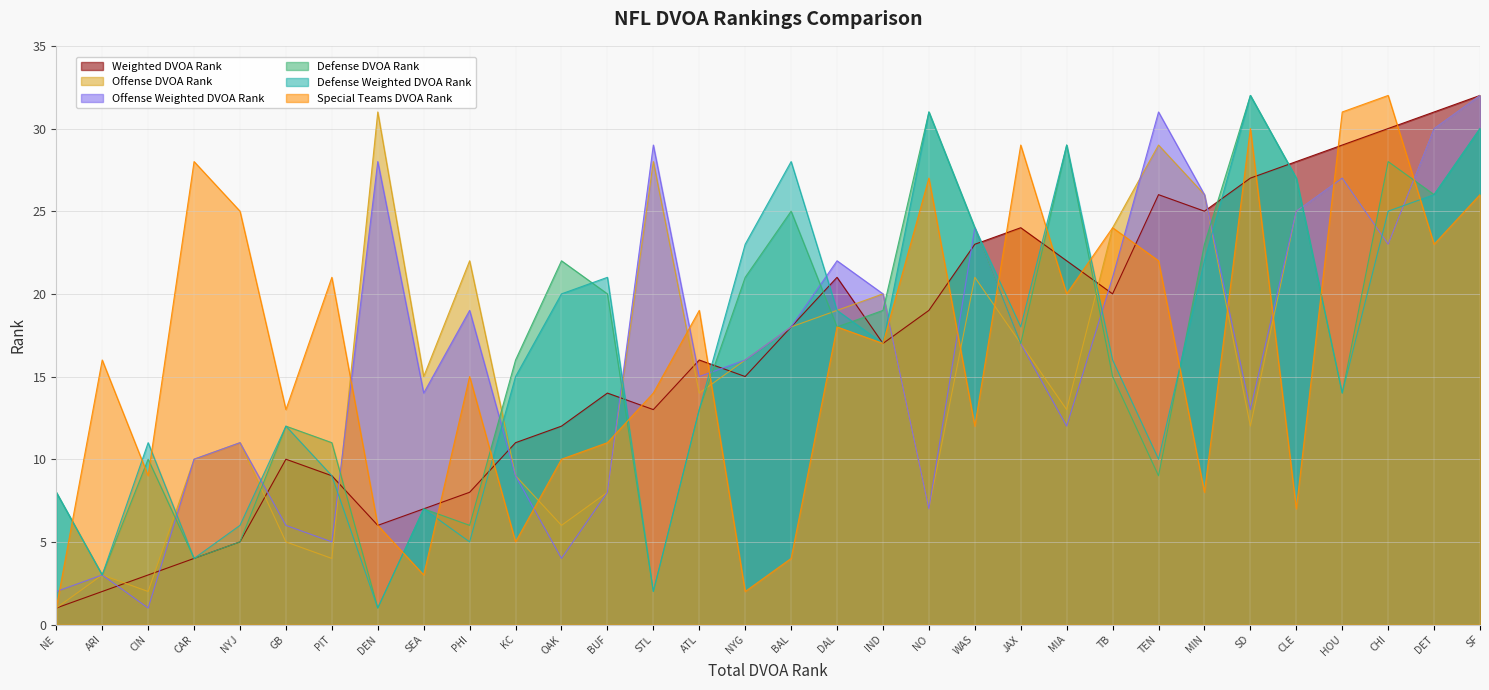

Does the chart display data point markers on the line(s)?

No